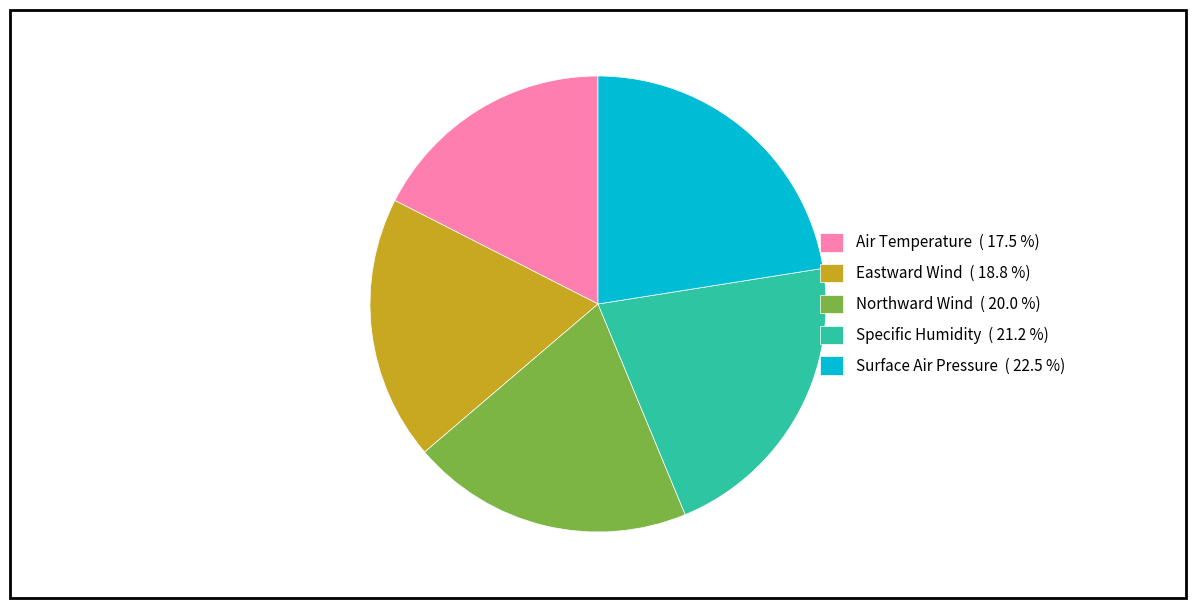

Count the number of slices in the pie.

5